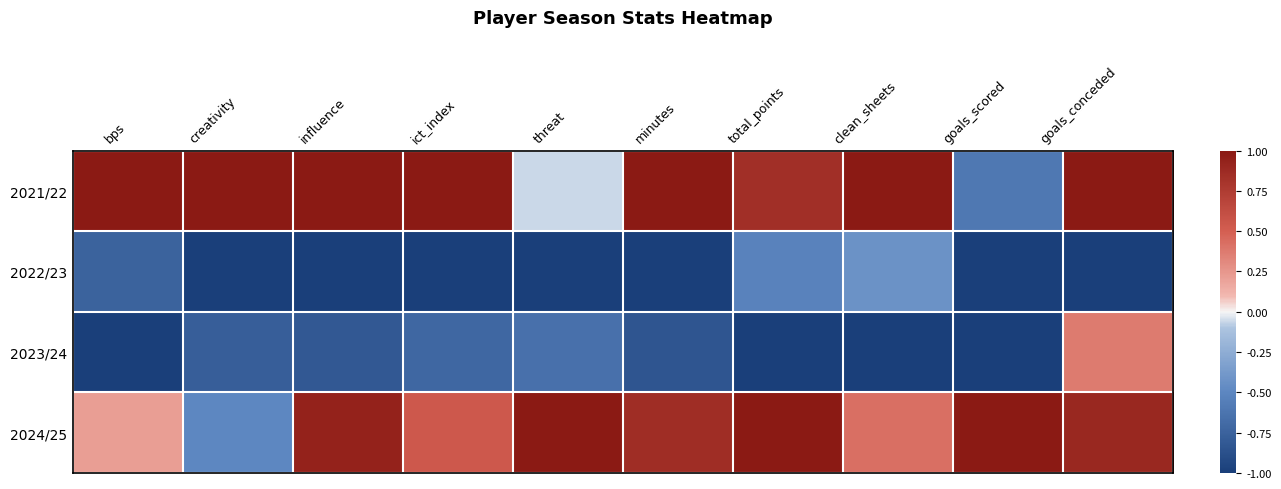

List the series in order of their peak value, highest first.

2021/22, 2024/25, 2023/24, 2022/23